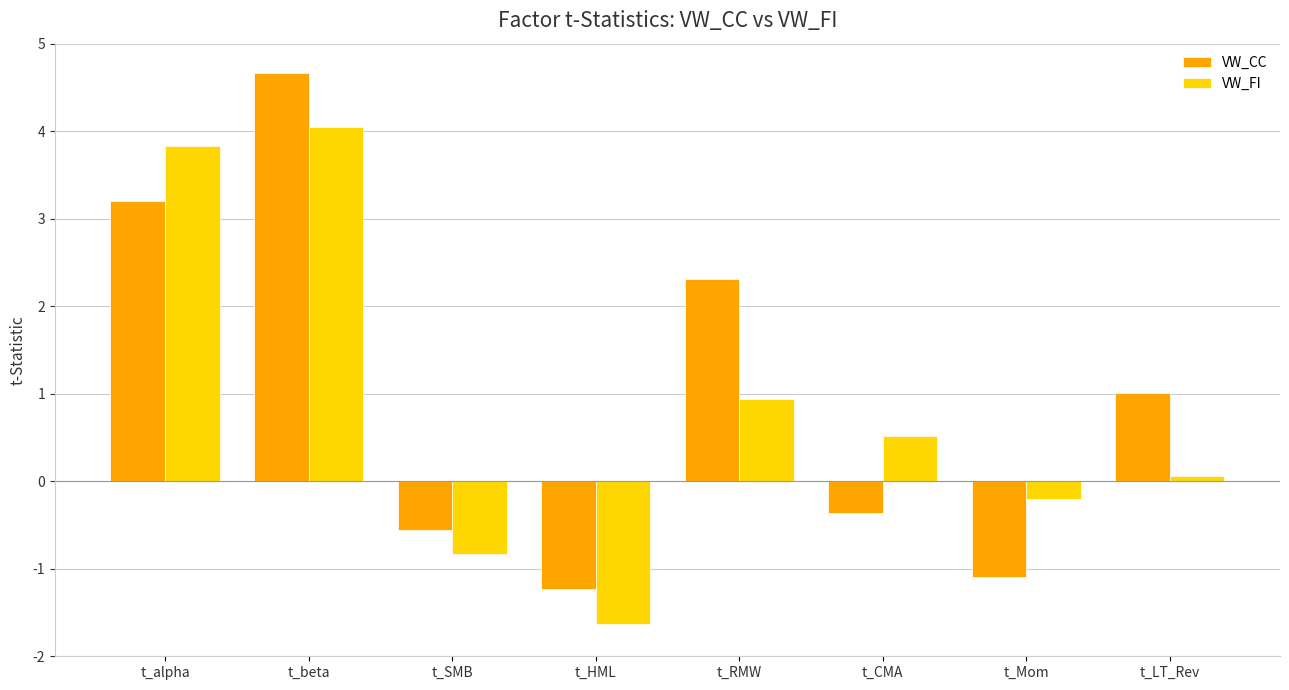

Are the bars horizontal?

No